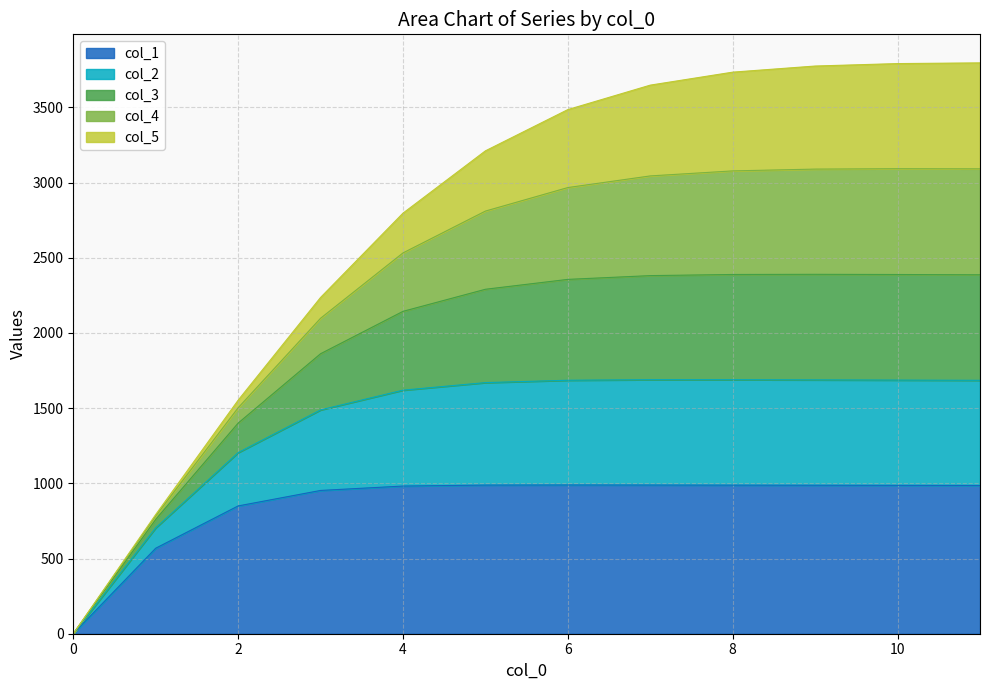

Between 3 and 11, which series saw the biggest shift?

col_5